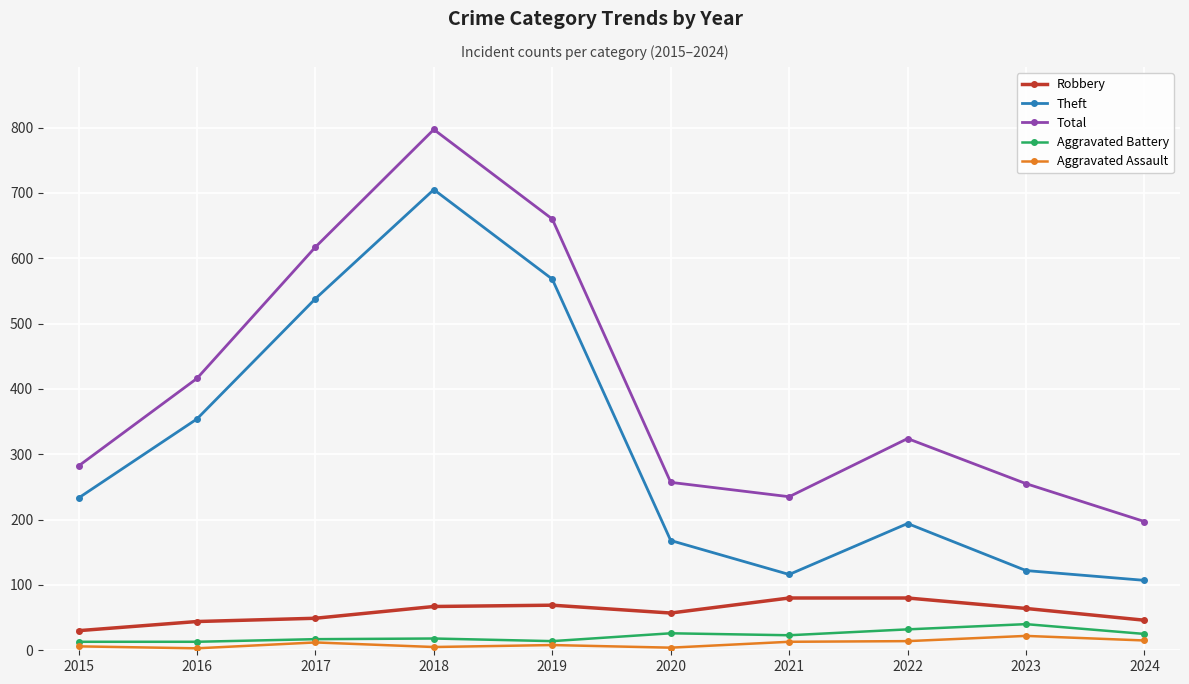

Which series has the largest total across all categories?

Total